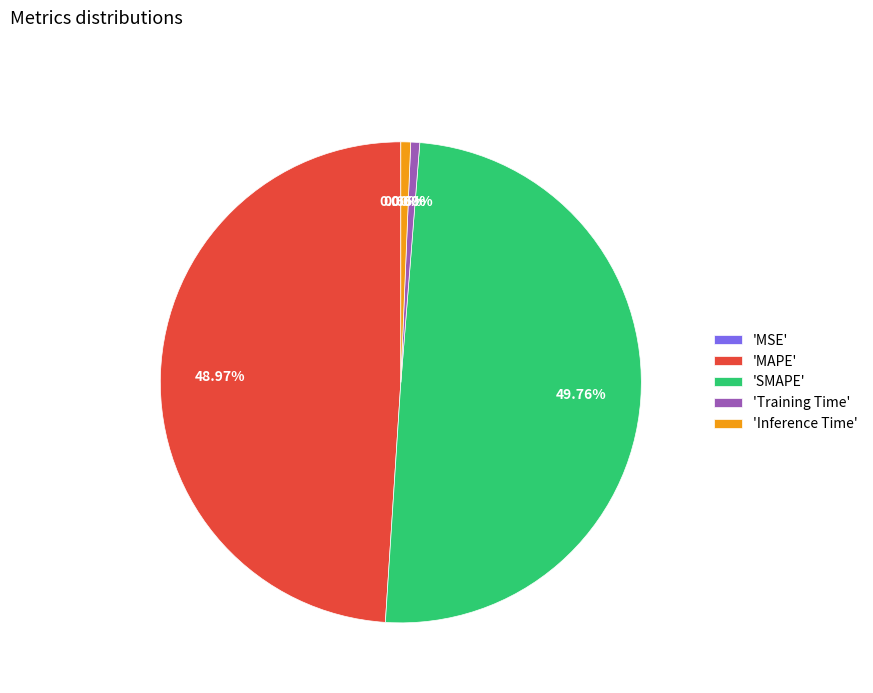

Which category has the biggest portion of the pie?

'SMAPE'